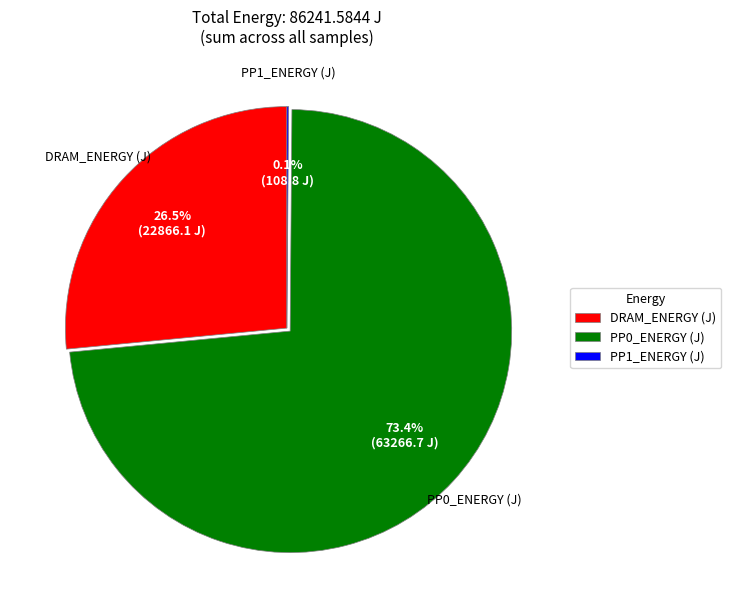

Does any single category account for the majority?

Yes